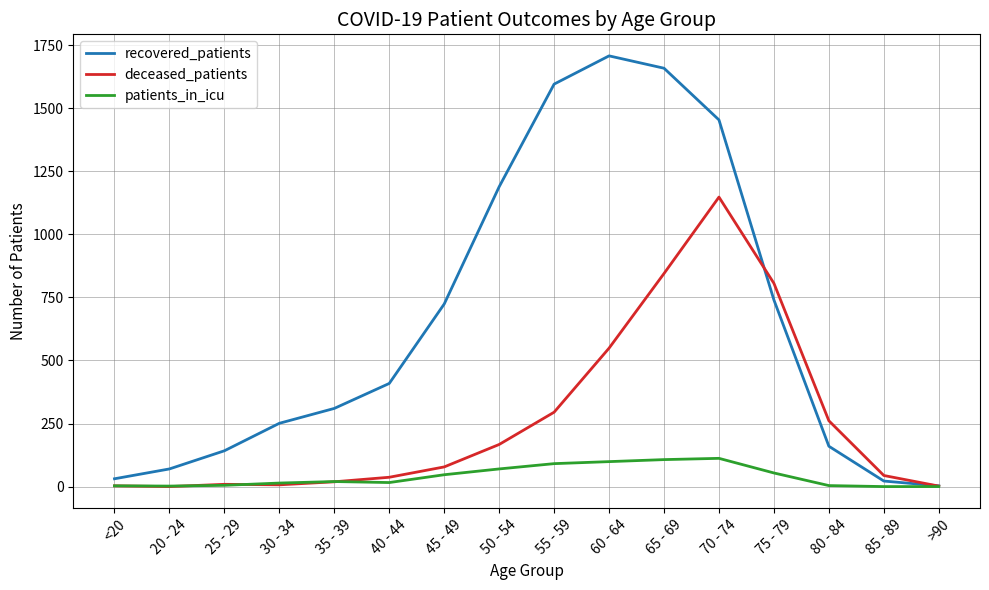

Is the value of patients_in_icu at 20 - 24 greater than the value of deceased_patients at 50 - 54?

No